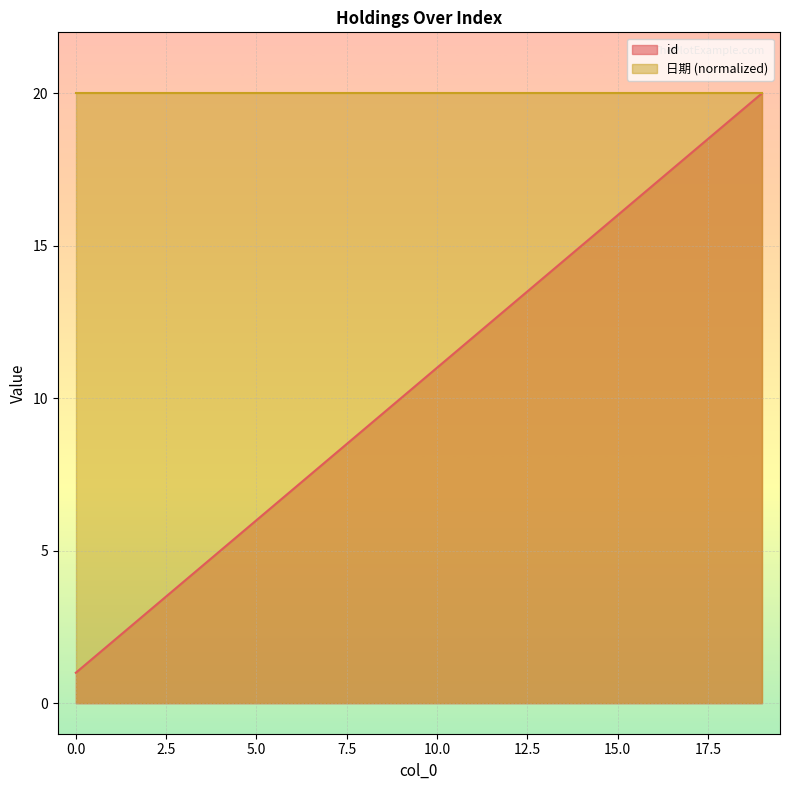

The chart shows a value of 2 at 5. True or false?

False